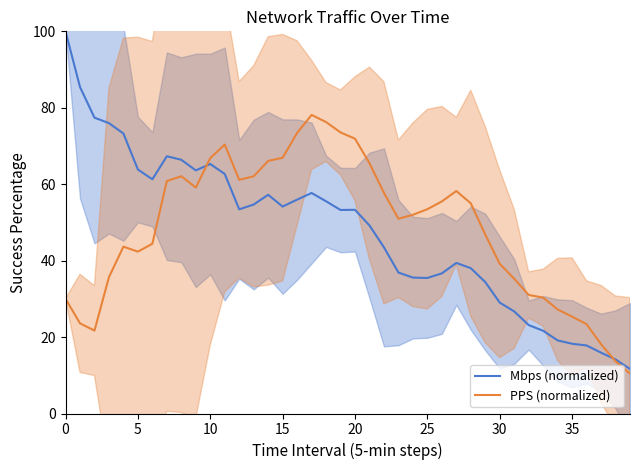

How many values in the PPS (normalized) series exceed 53?

20